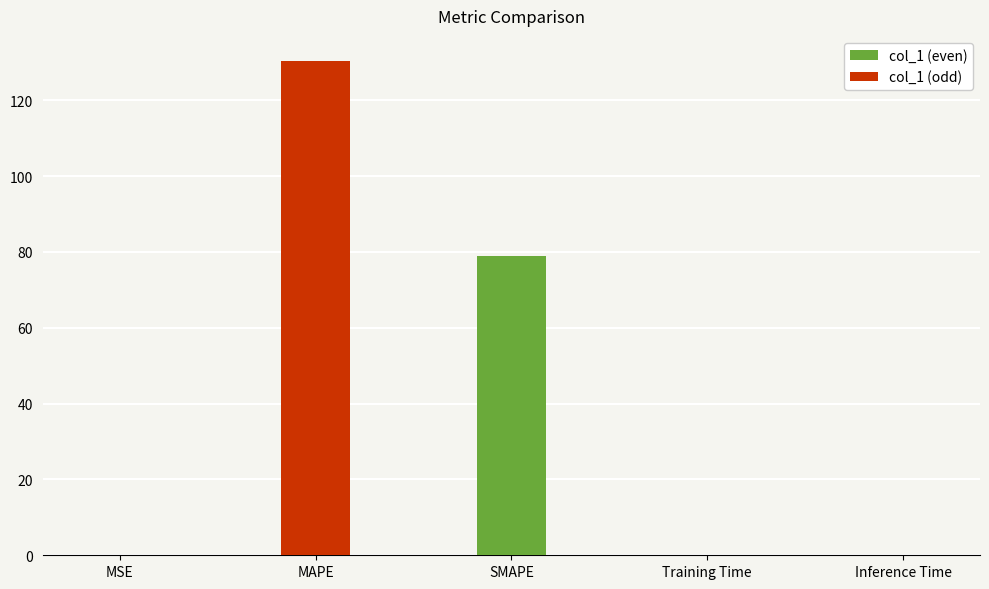

How many data points does each series have?

5